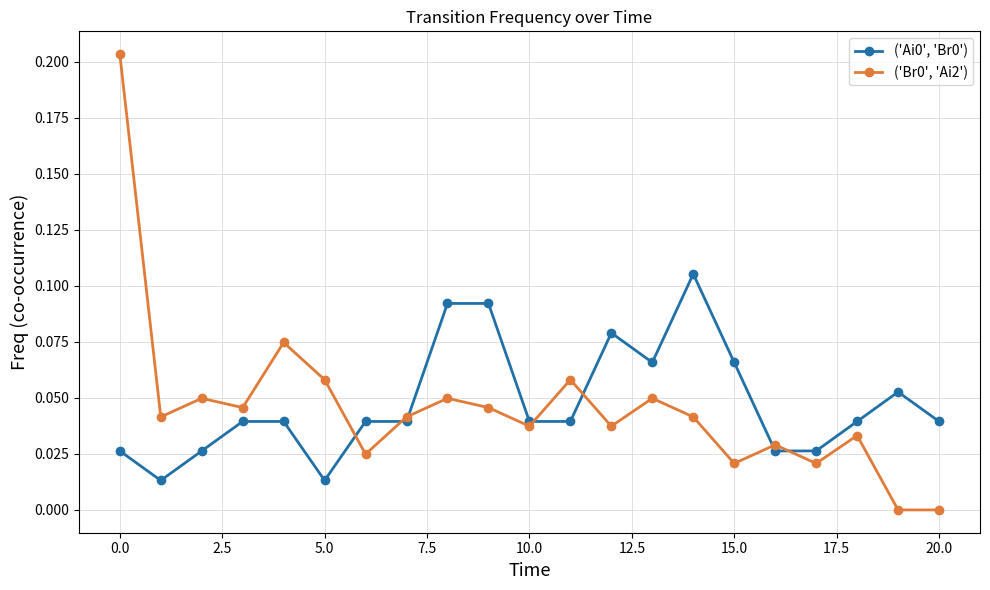

Reading left to right, transcribe all the data shown in this chart.

('Ai0', 'Br0'): 0.0	0.0	0.0	0.0	0.0	0.0	0.0	0.0	0.1	0.1	0.0	0.0	0.1	0.1	0.1	0.1	0.0	0.0	0.0	0.1	0.0
('Br0', 'Ai2'): 0.2	0.0	0.0	0.0	0.1	0.1	0.0	0.0	0.0	0.0	0.0	0.1	0.0	0.0	0.0	0.0	0.0	0.0	0.0	0.0	0.0